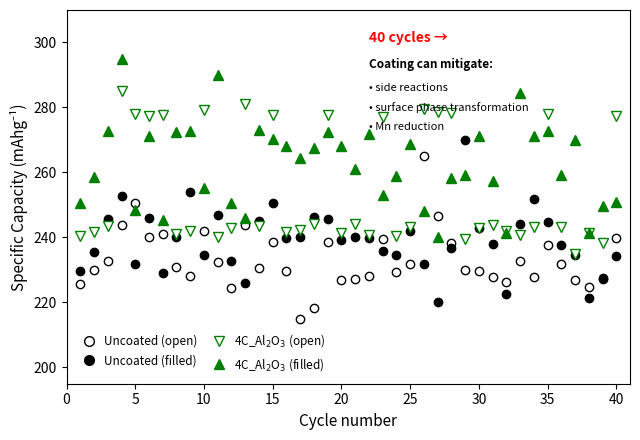

Is this an area chart (filled region under the line)?

No